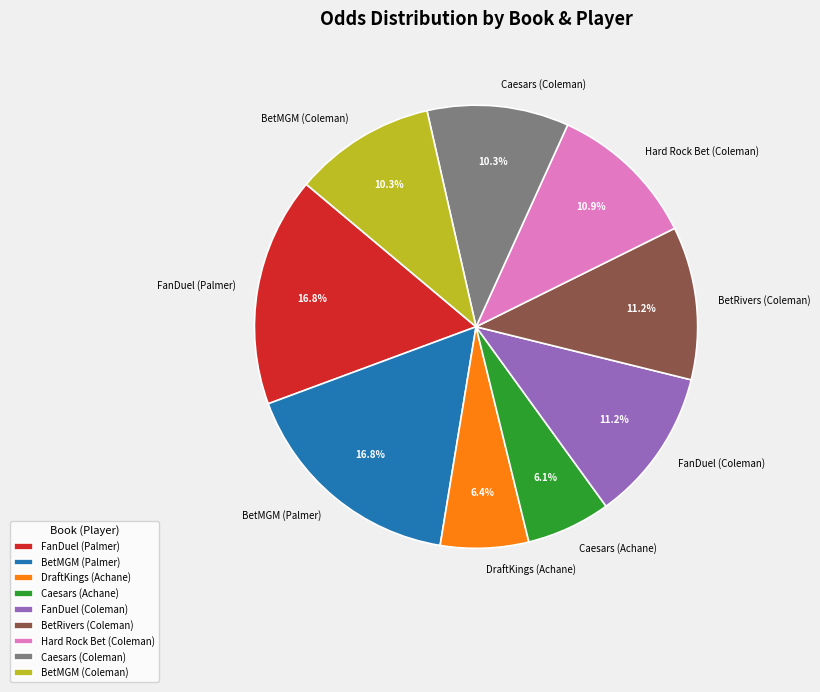

To the nearest percent, what is the combined percentage of BetMGM (Coleman) and Caesars (Coleman)?

21%